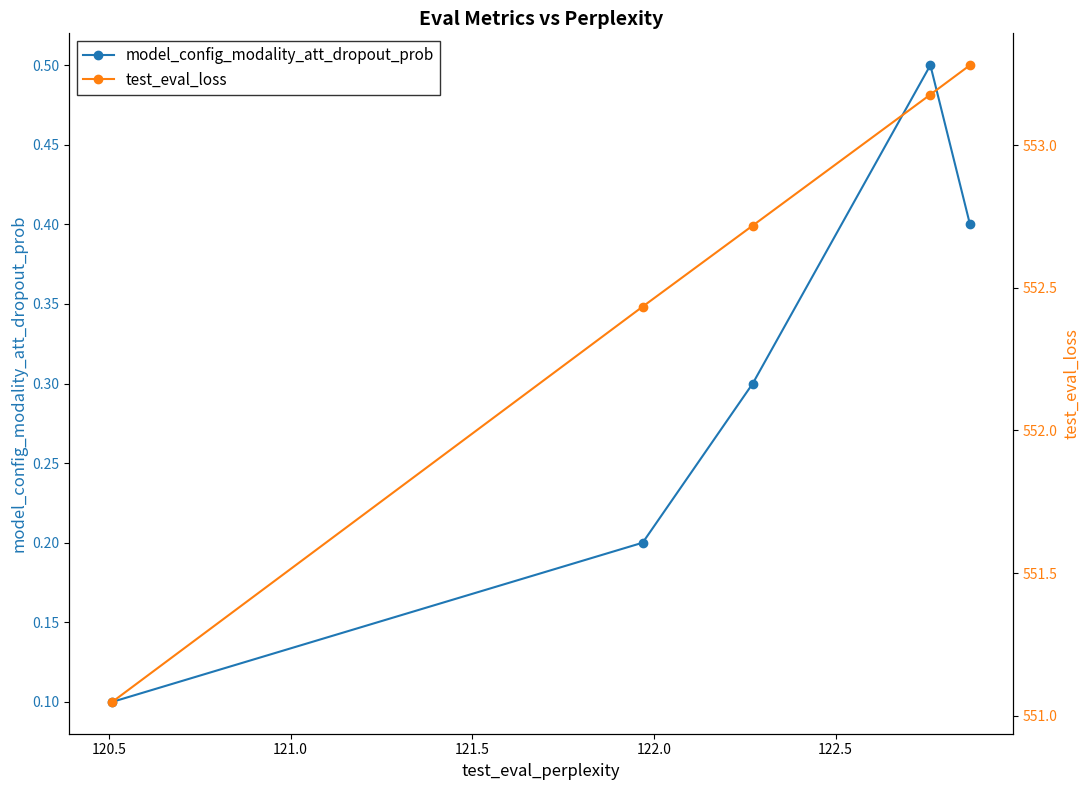

What is the sum of all test_eval_loss values?

2762.7